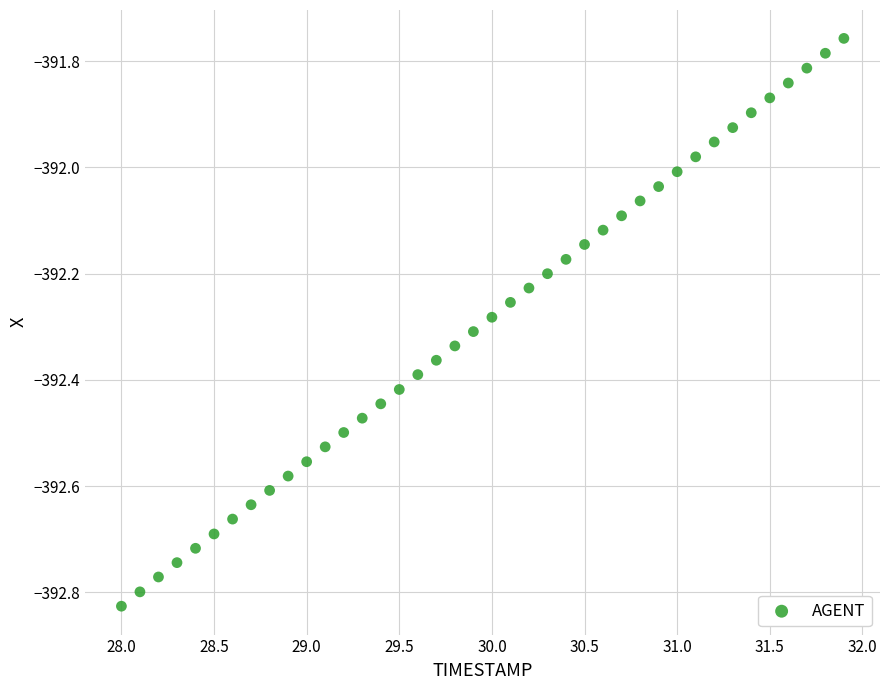

What is the range of X values (max minus min)?

3.9